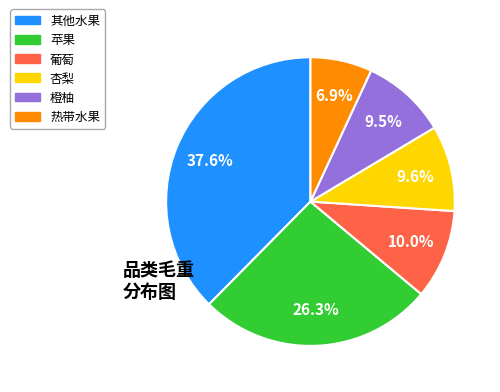

Is there any slice that represents more than half of the pie?

No